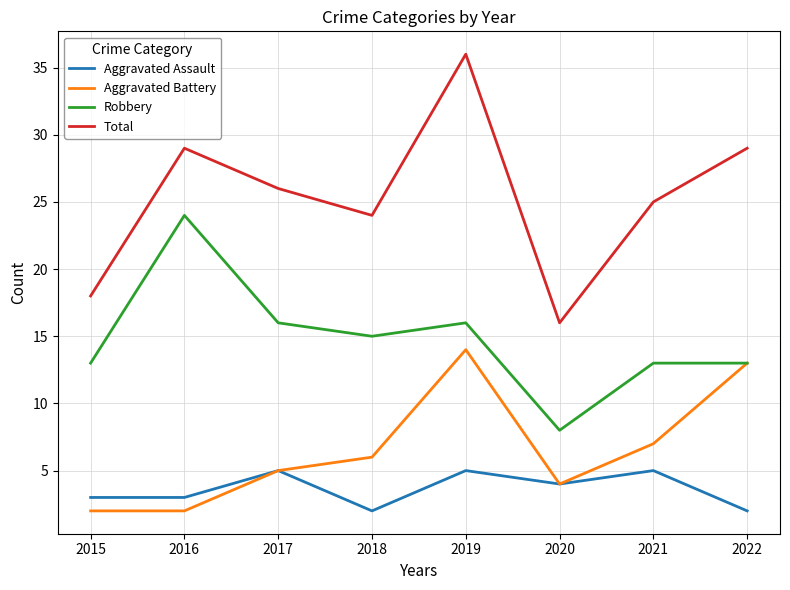

At which category is the sum across all series the highest?

2019